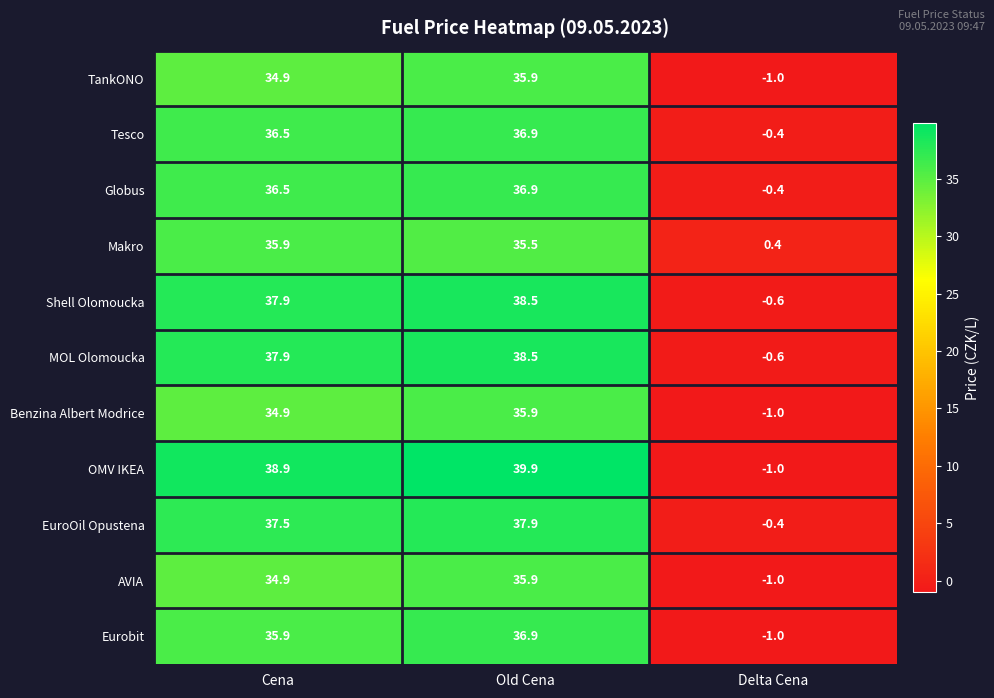

At which label does Globus reach its peak?

Old Cena